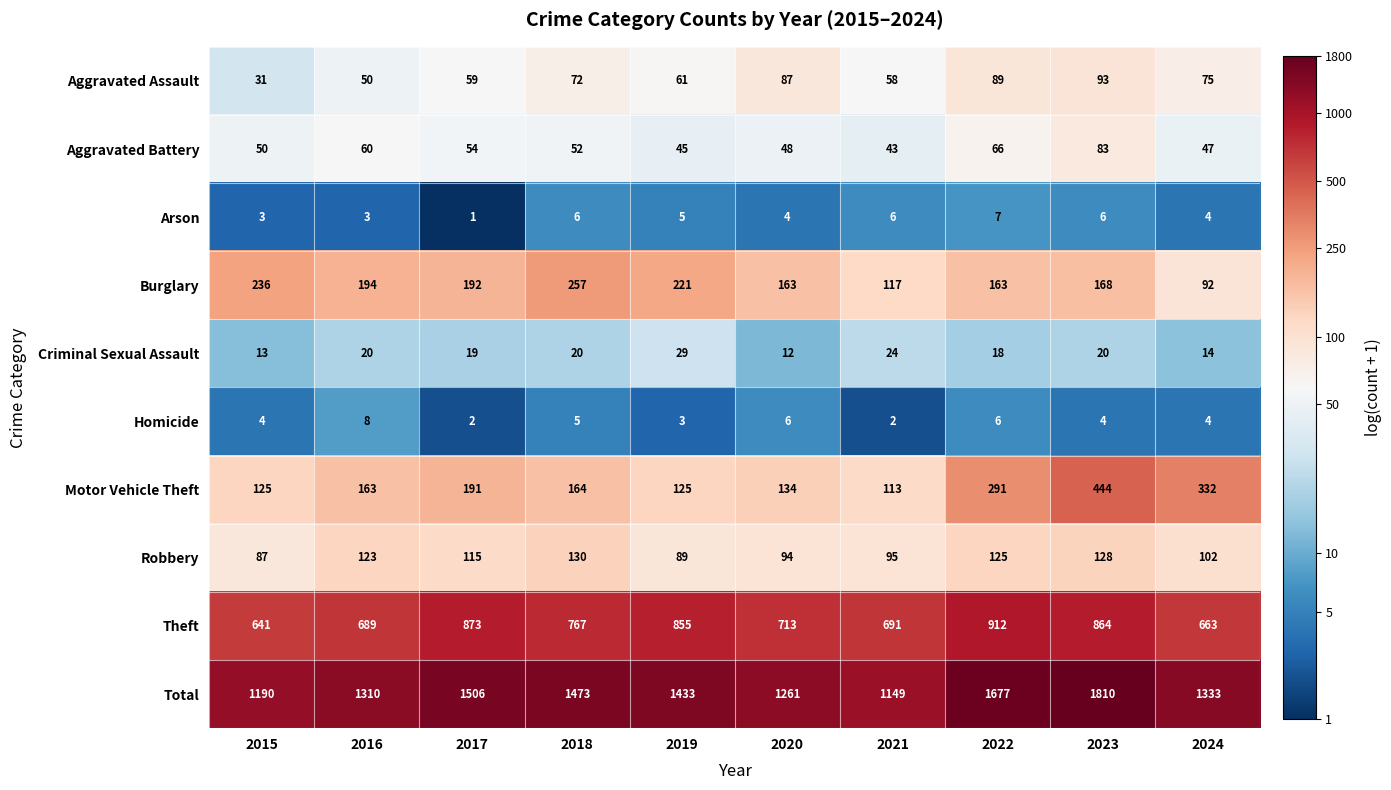

At which category is the sum across all series the highest?

2023